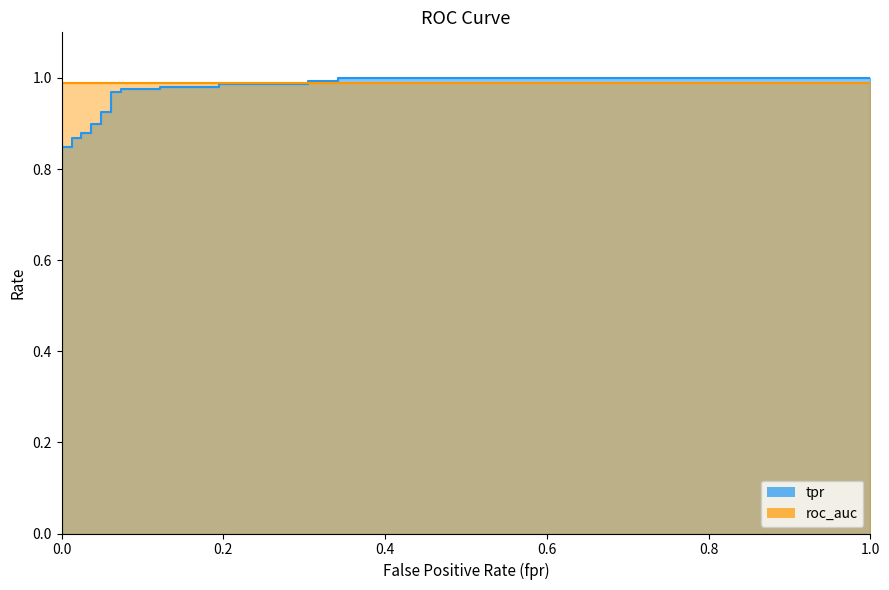

What is the value of the 14th point from the left?

0.9